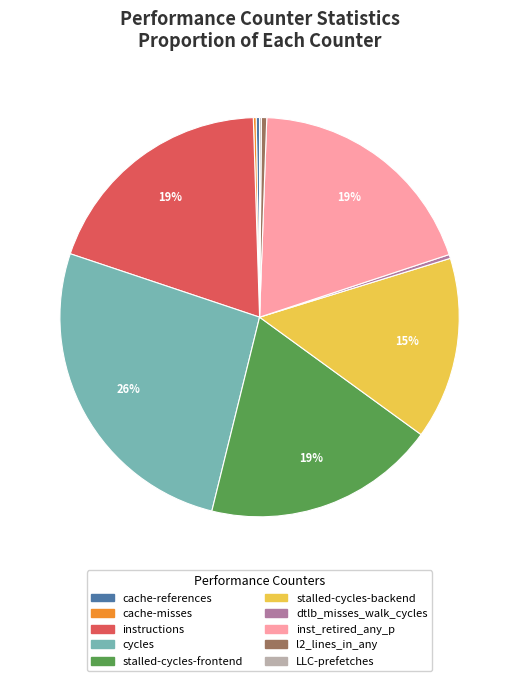

Does cycles account for over 50% of the chart?

No